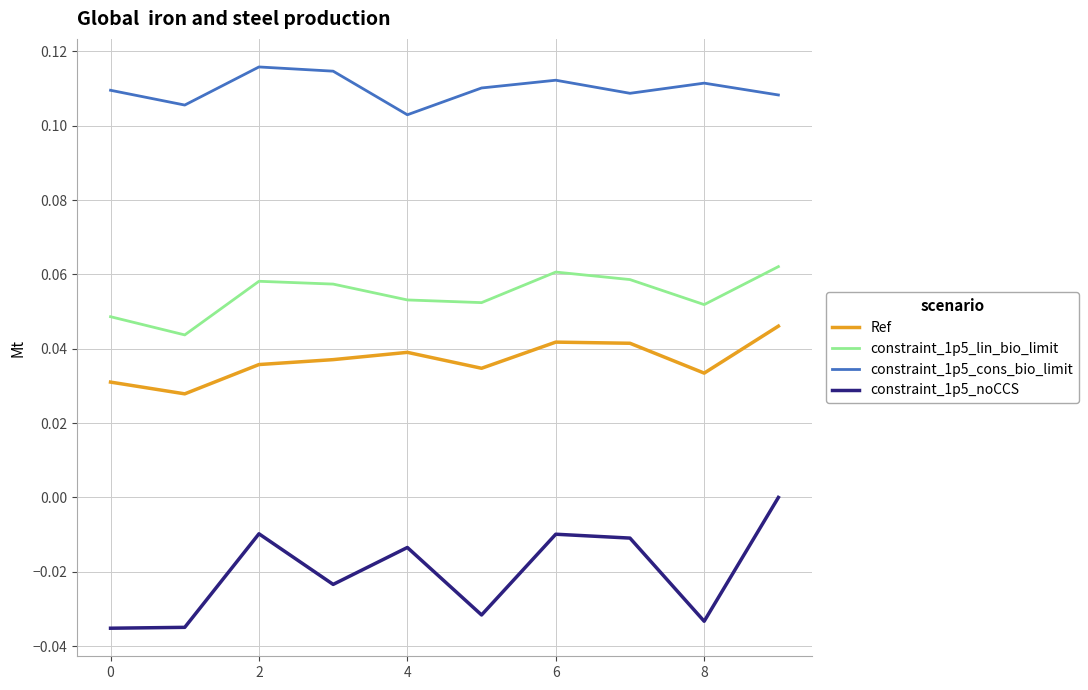

True or false: constraint_1p5_lin_bio_limit and Ref cross at least once.

False